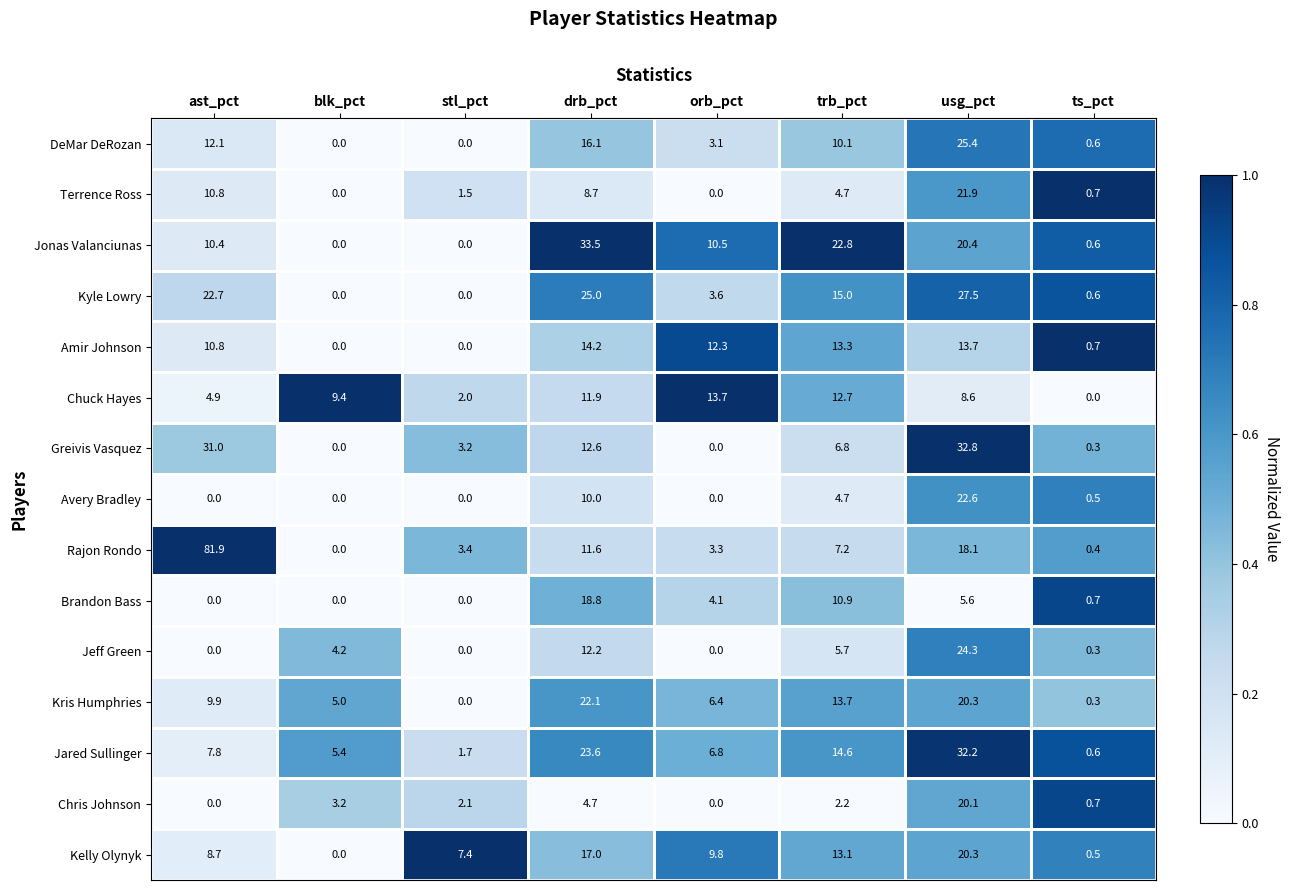

At how many categories does at least one series exceed 0?

8